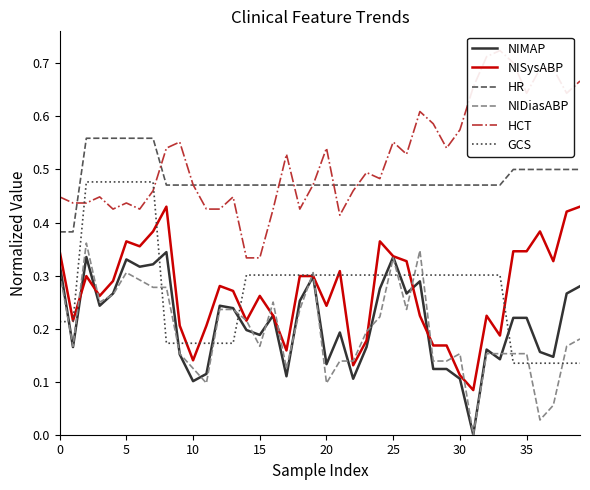

Which label corresponds to the smallest value in the chart?

31